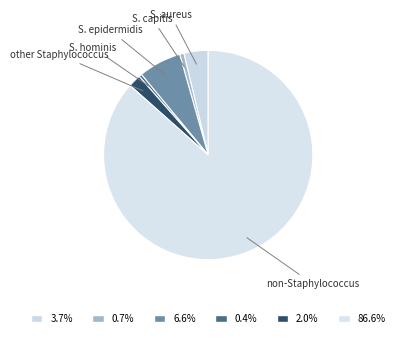

How many segments does this pie chart have?

6